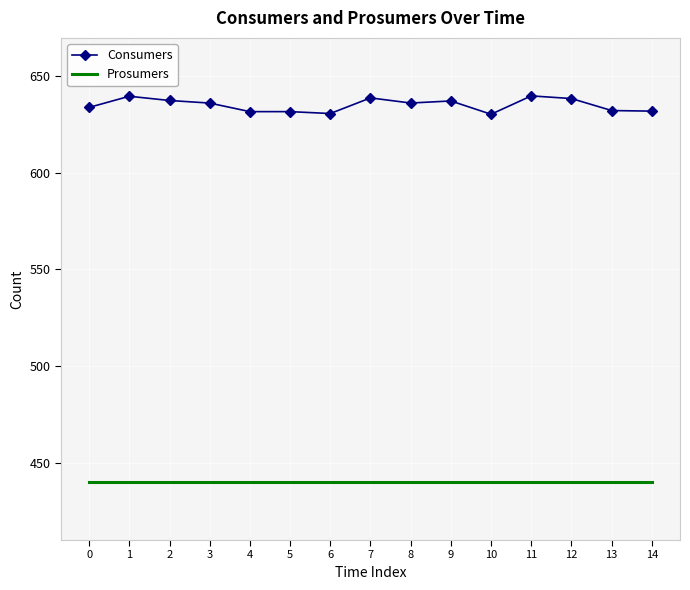

Which series has the largest range (max minus min)?

Consumers